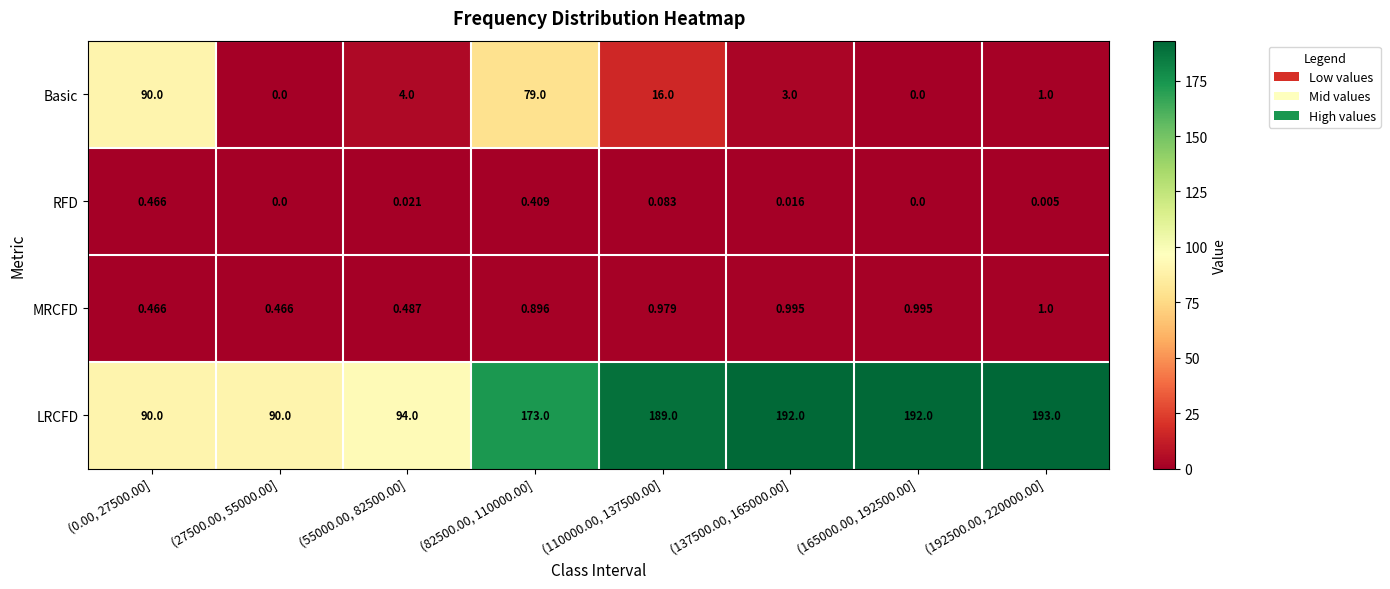

What is the total value across all series at (137500.00, 165000.00]?

196.0